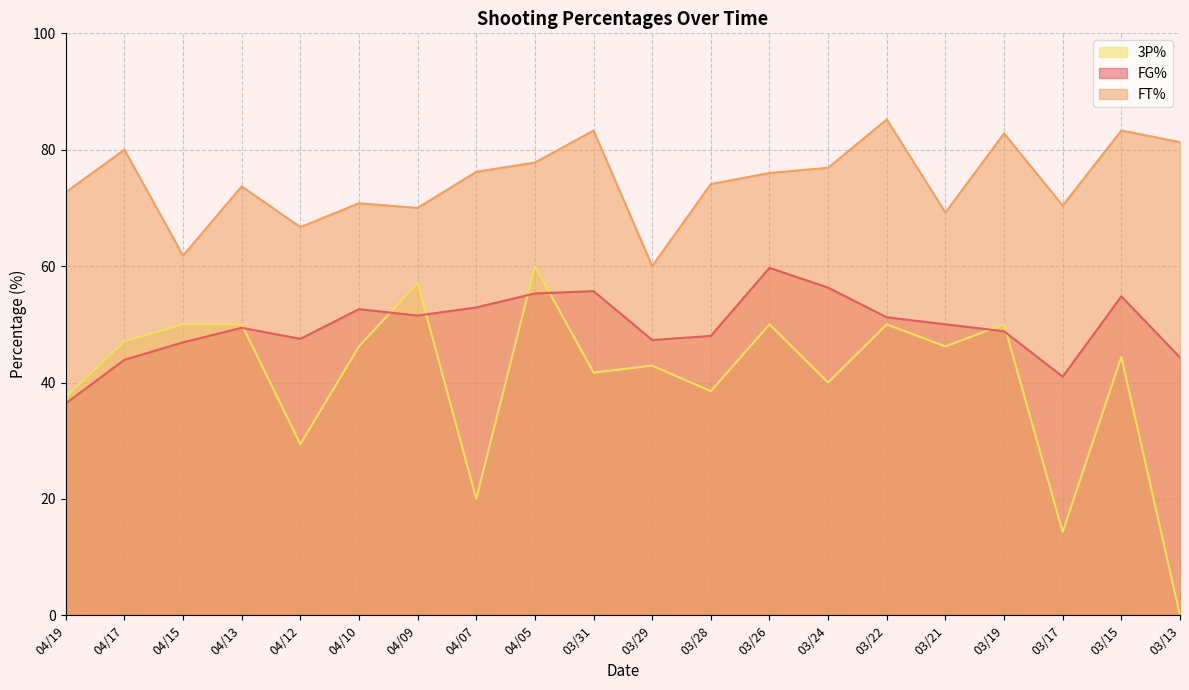

How many categories are shown in the chart?

20